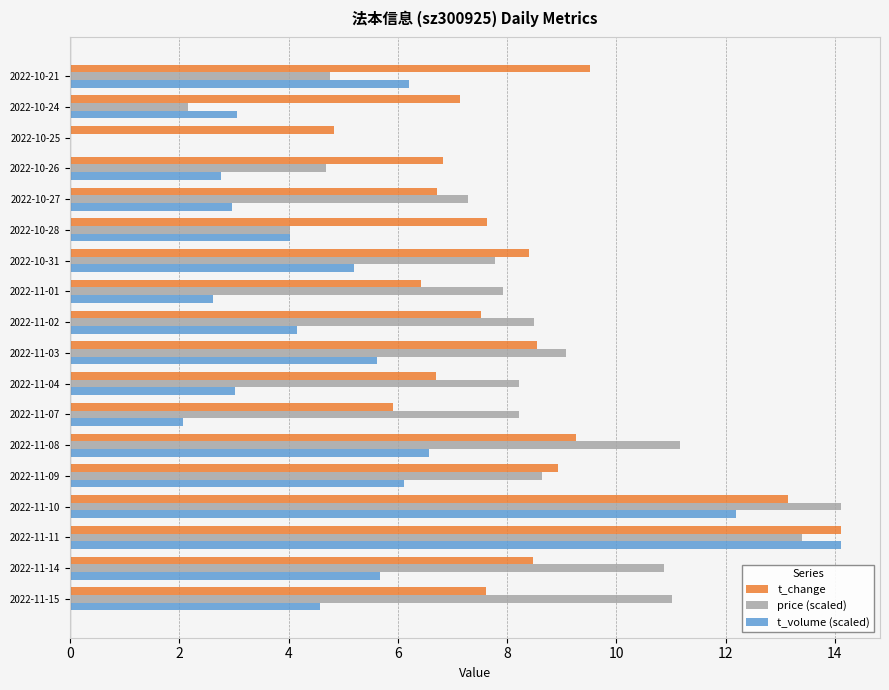

What is the total value across all series at 2022-11-03?

23.2